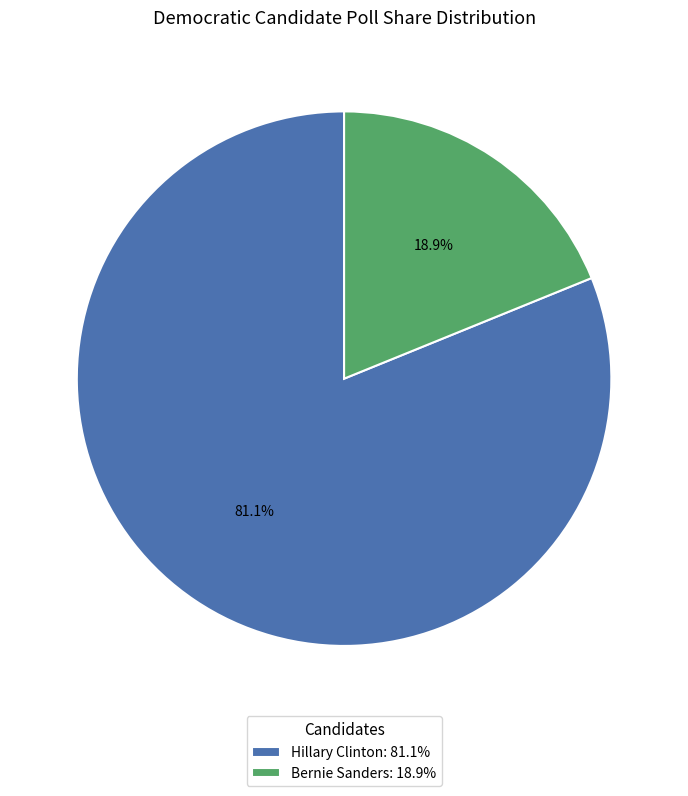

Is there any slice that represents more than half of the pie?

Yes